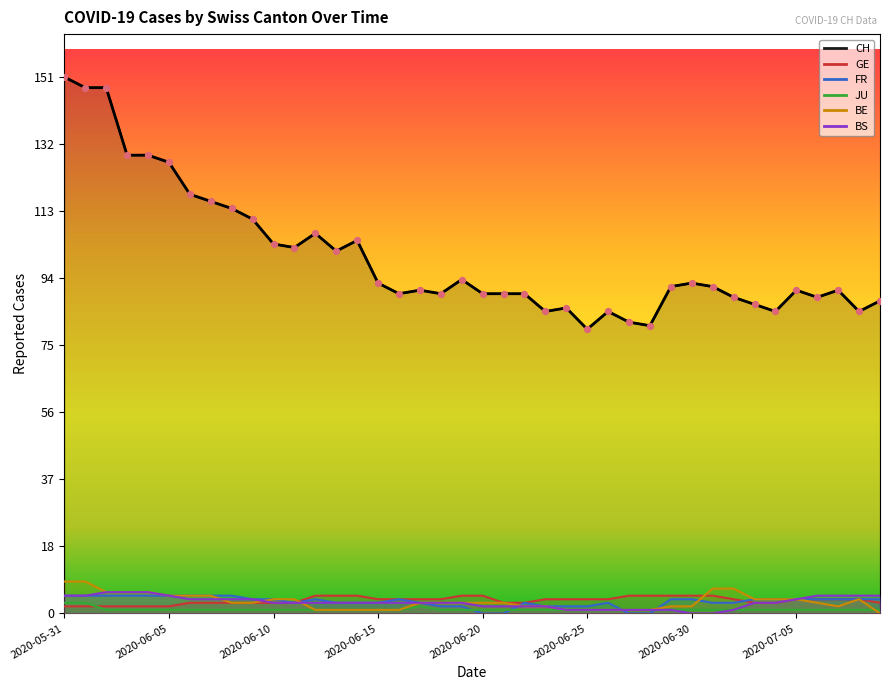

Which series reaches the maximum Y coordinate?

CH